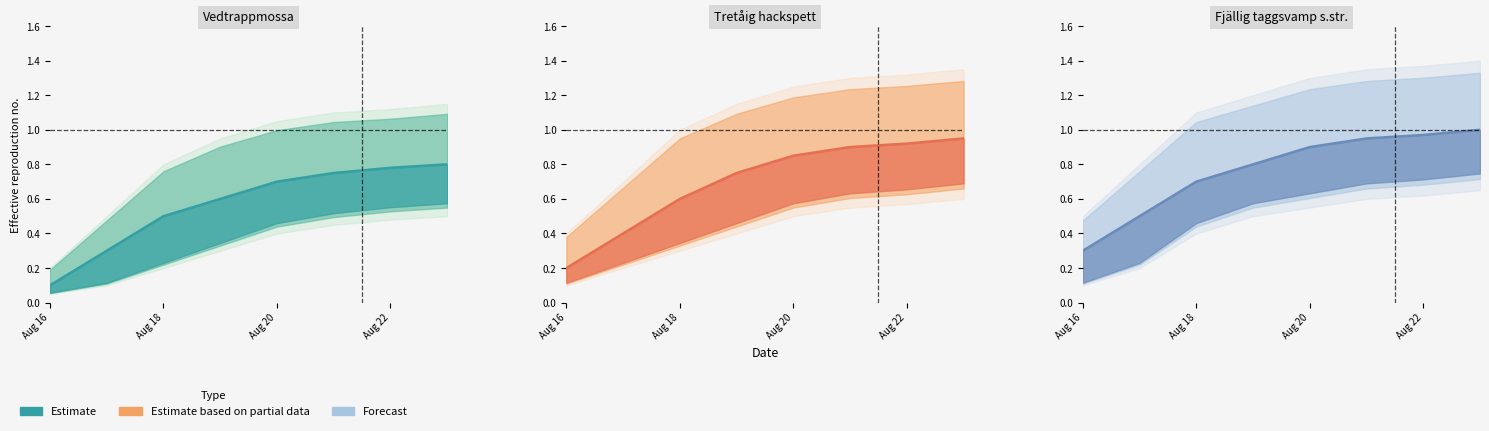

At which label is the value closest to 0?

Aug 16